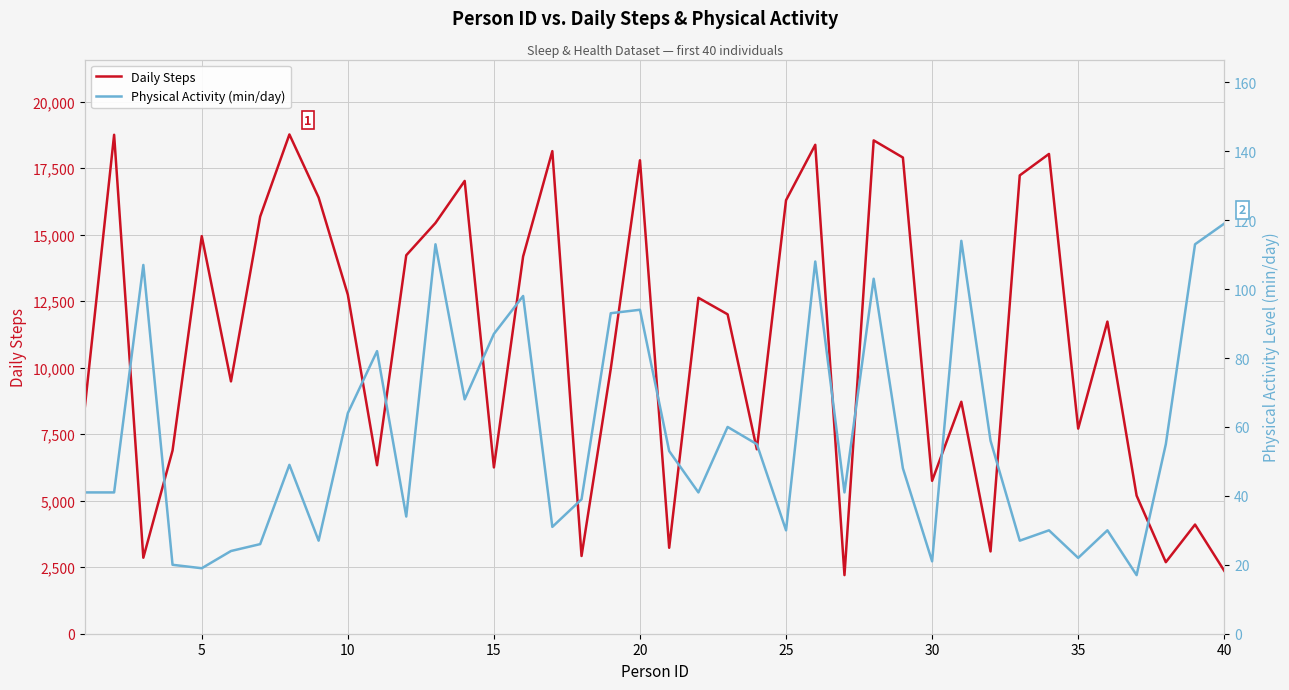

What is the lowest value of the Daily Steps series?

2203